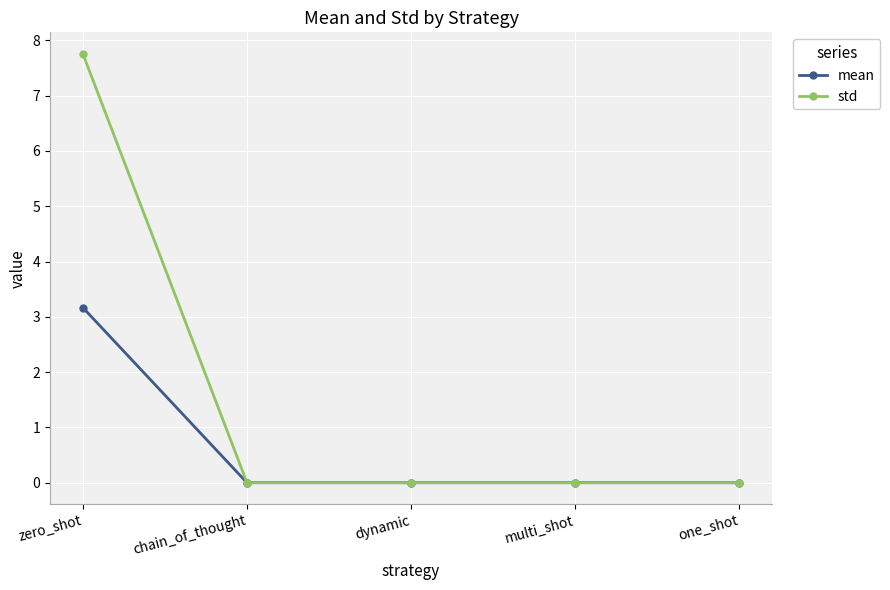

Reading left to right, what are all the values shown in this chart?

mean: zero_shot=3.2	chain_of_thought=0.0	dynamic=0.0	multi_shot=0.0	one_shot=0.0
std: zero_shot=7.8	chain_of_thought=0.0	dynamic=0.0	multi_shot=0.0	one_shot=0.0